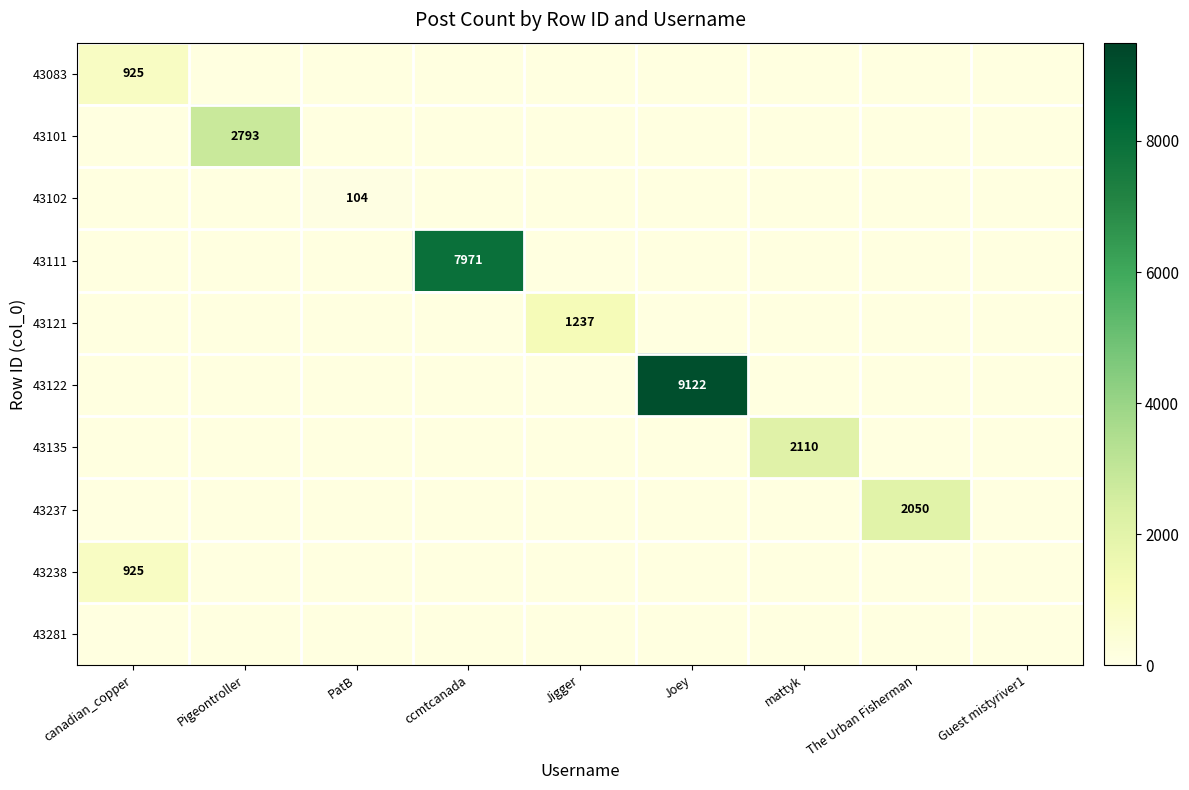

The 43122 series shows 9122 at Joey. True or false?

True